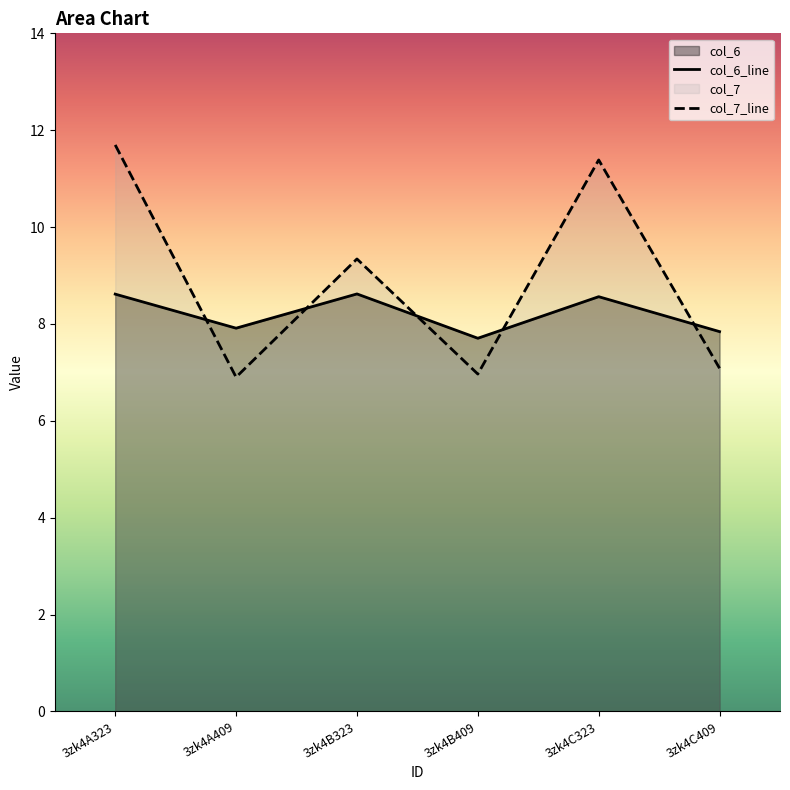

Which series has the widest spread of values?

col_7_line